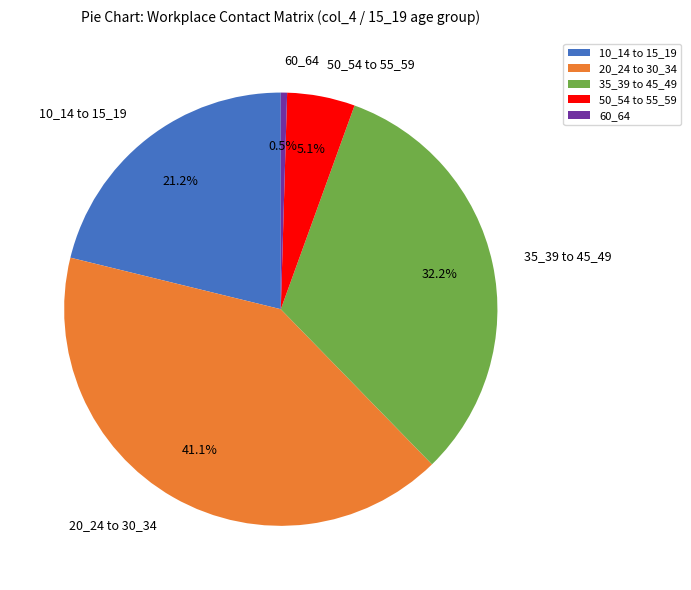

Which category has the smallest portion of the pie?

60_64